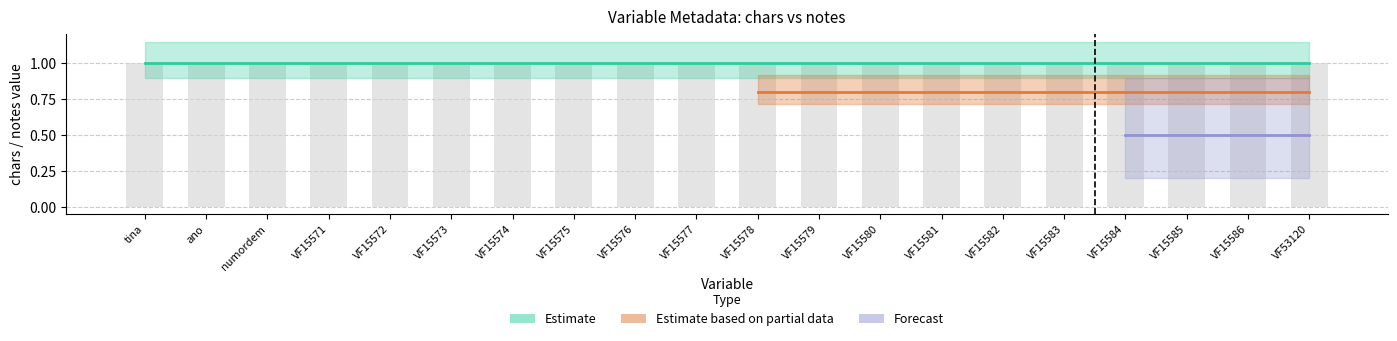

At which category does the chart reach its peak across all series?

tina